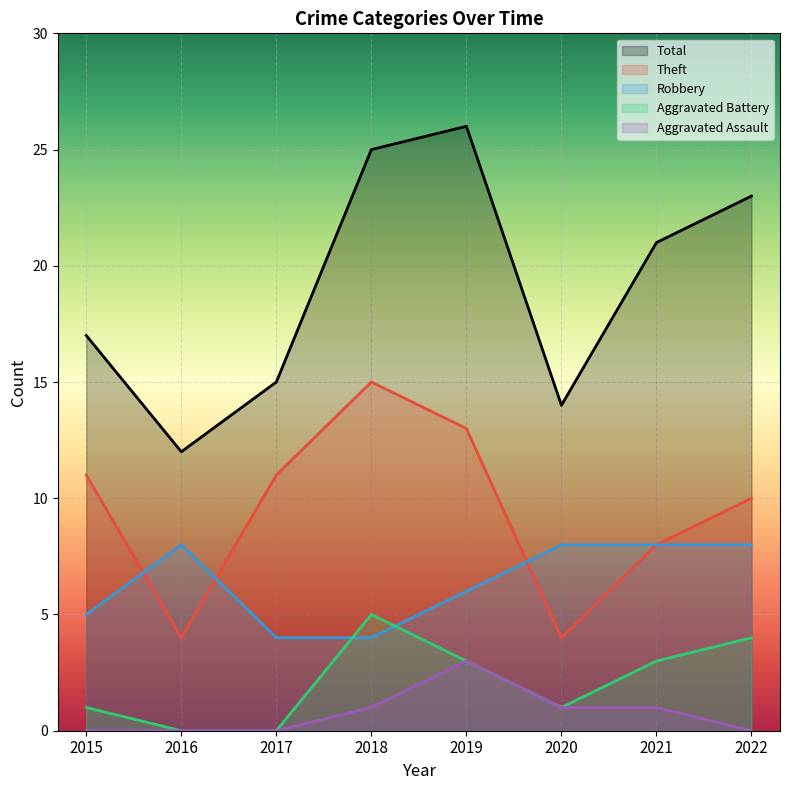

Rank the series by their maximum value, from highest to lowest.

Total, Theft, Robbery, Aggravated Battery, Aggravated Assault